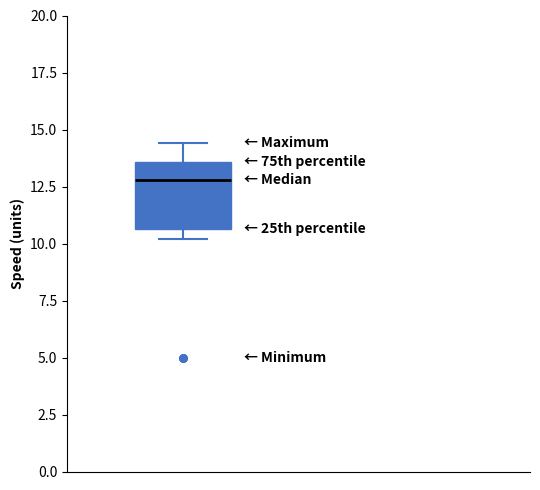

Read this box plot against the y-axis: the position of the median line, the range covered by the box, and the ends of both whiskers. The values are not printed on the chart, so give them approximately, as read against the axis.

median 13.0, box 10.5 to 13.5, whiskers 10.0 to 14.5